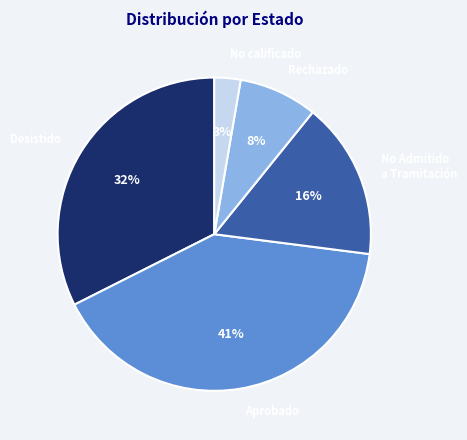

What percentage is the No Admitido a Tramitación slice, to the nearest percent?

16%